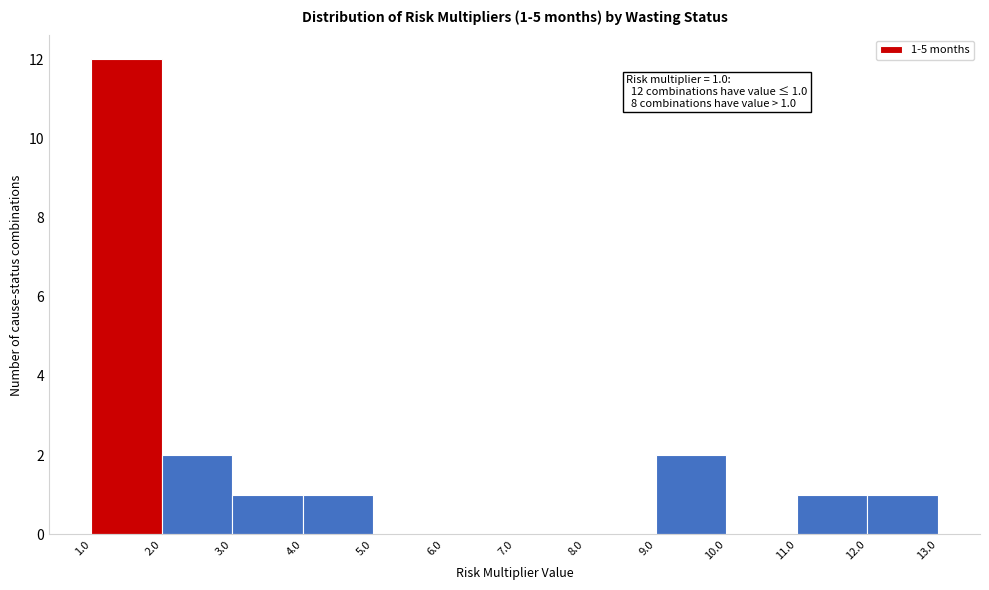

Over which range of the x-axis is the bar tallest?

1.0 to 2.0